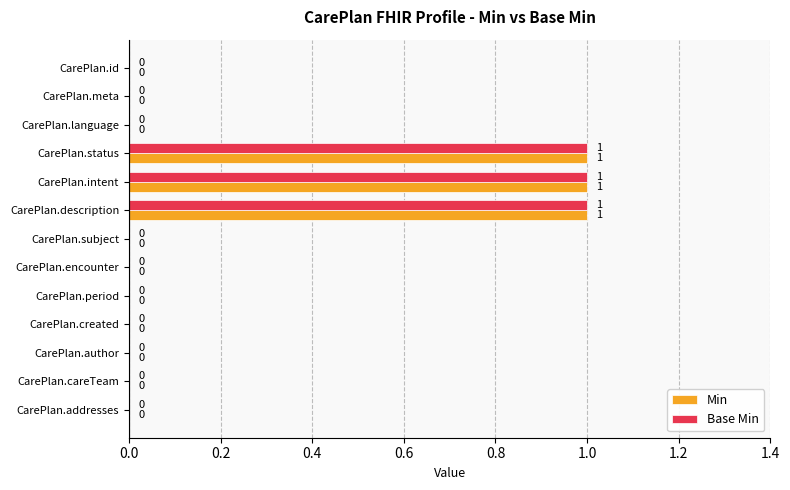

What is the sum of all Base Min values?

3